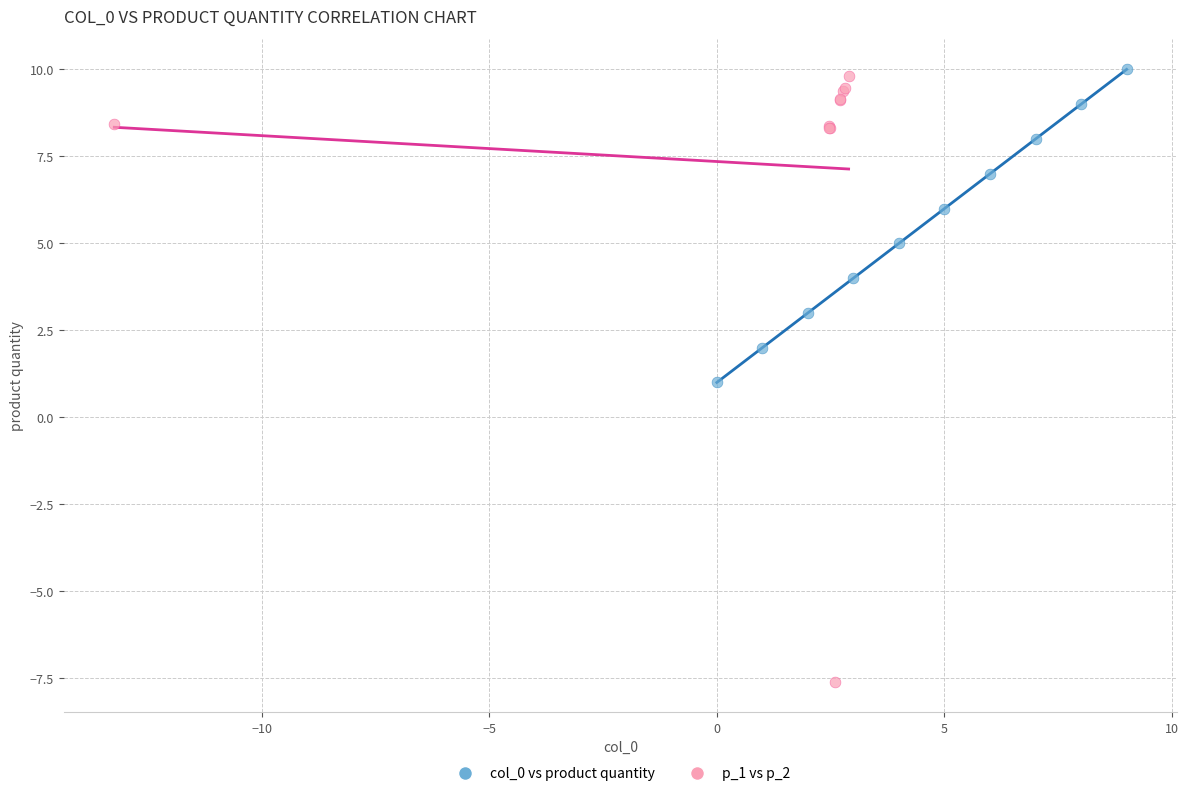

Which series has the widest spread of Y values?

p_1 vs p_2